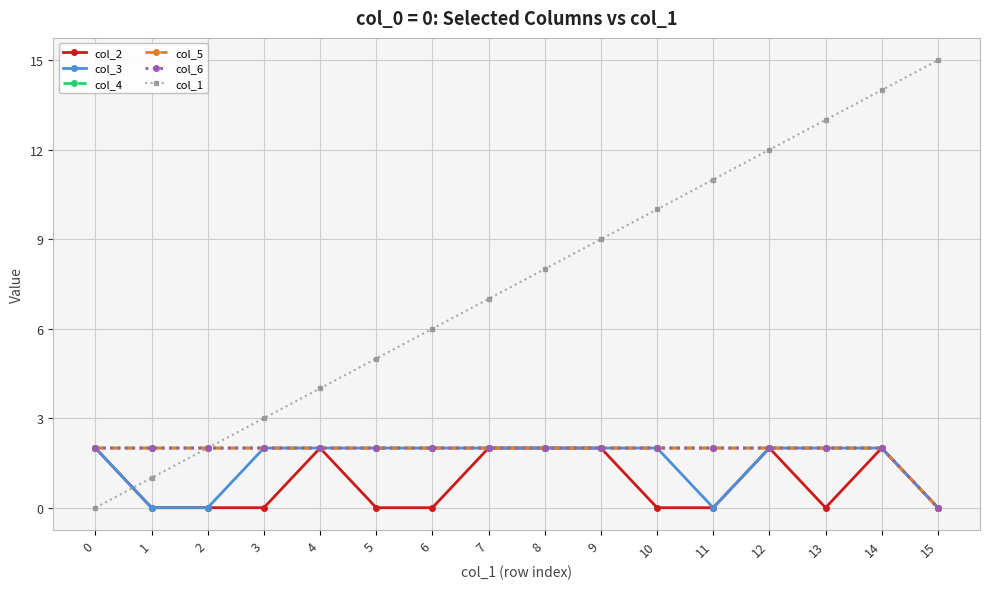

Is the value of col_2 at 3 greater than the value of col_3 at 2?

No